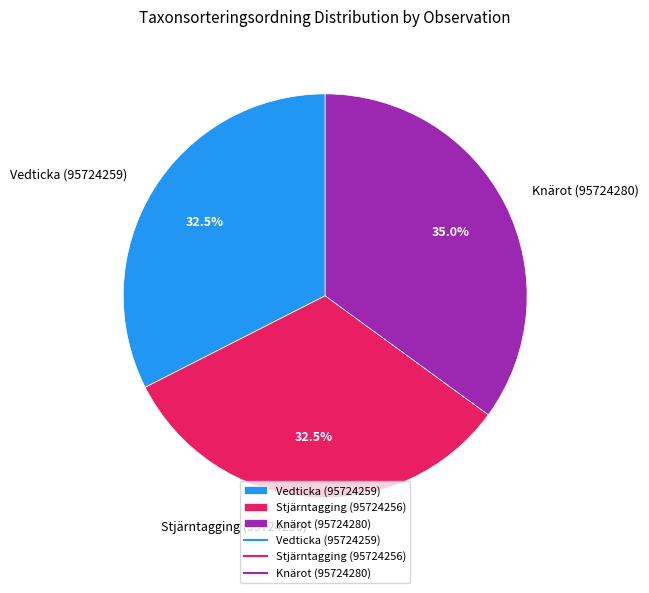

Which has a higher value, Stjärntagging (95724256) or Knärot (95724280)?

Knärot (95724280)